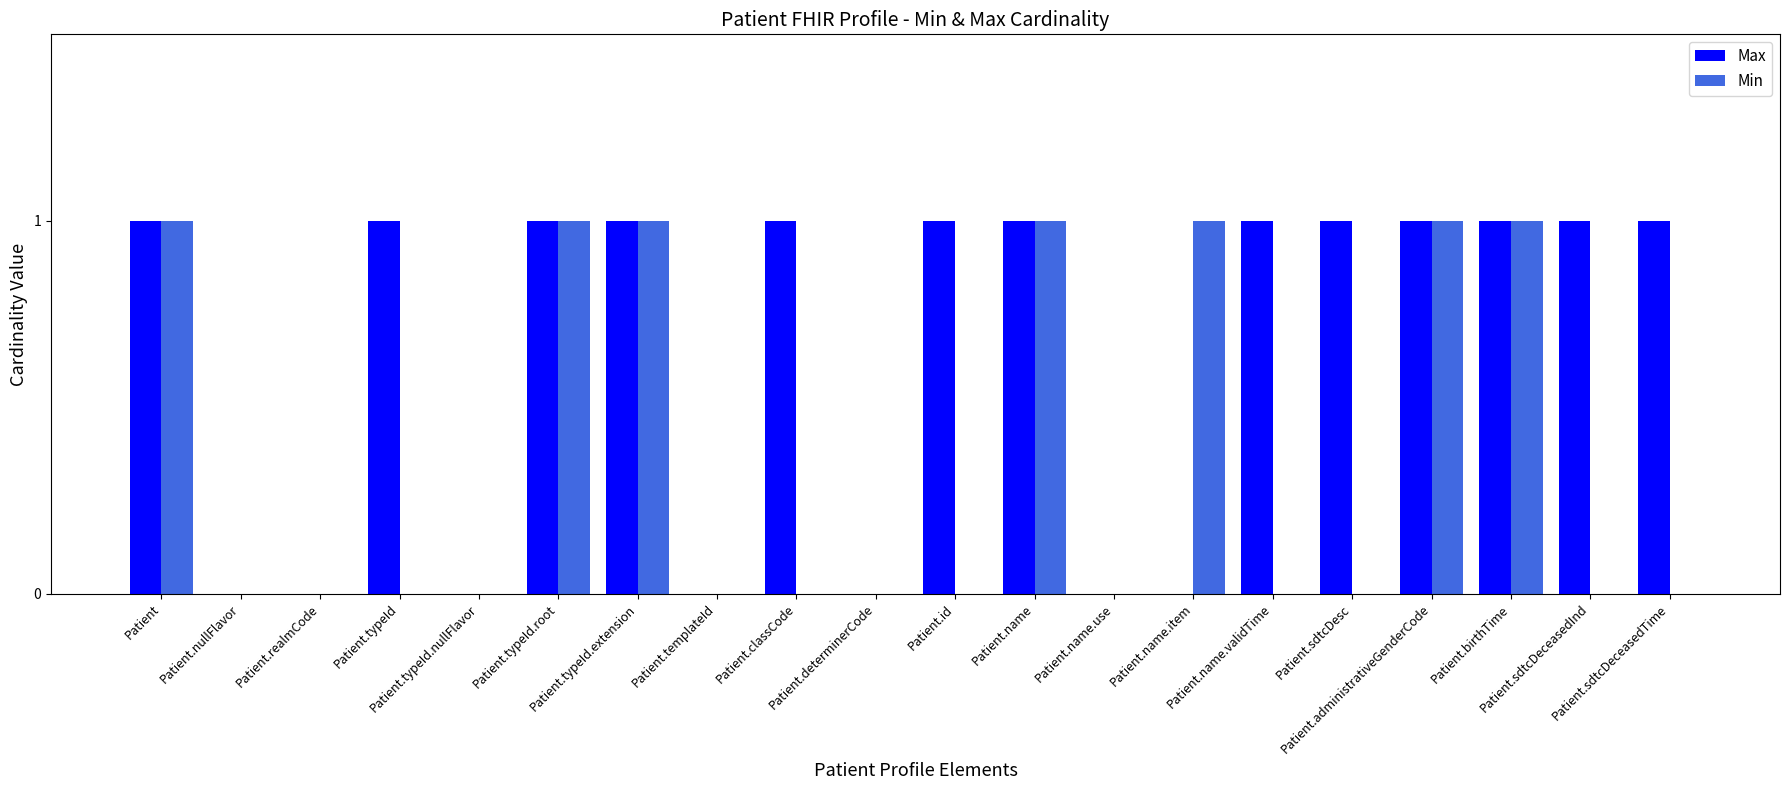

Are the bars horizontal?

No